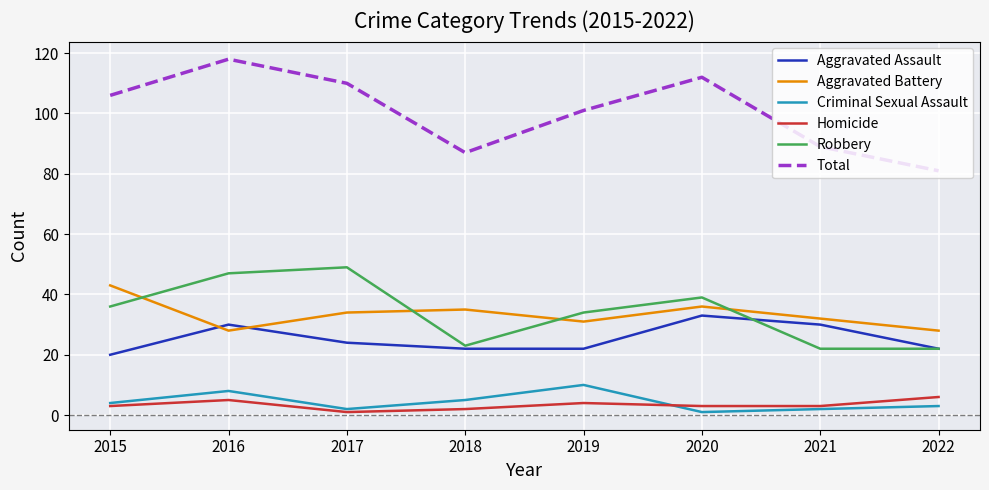

At how many categories does at least one series exceed 102?

4